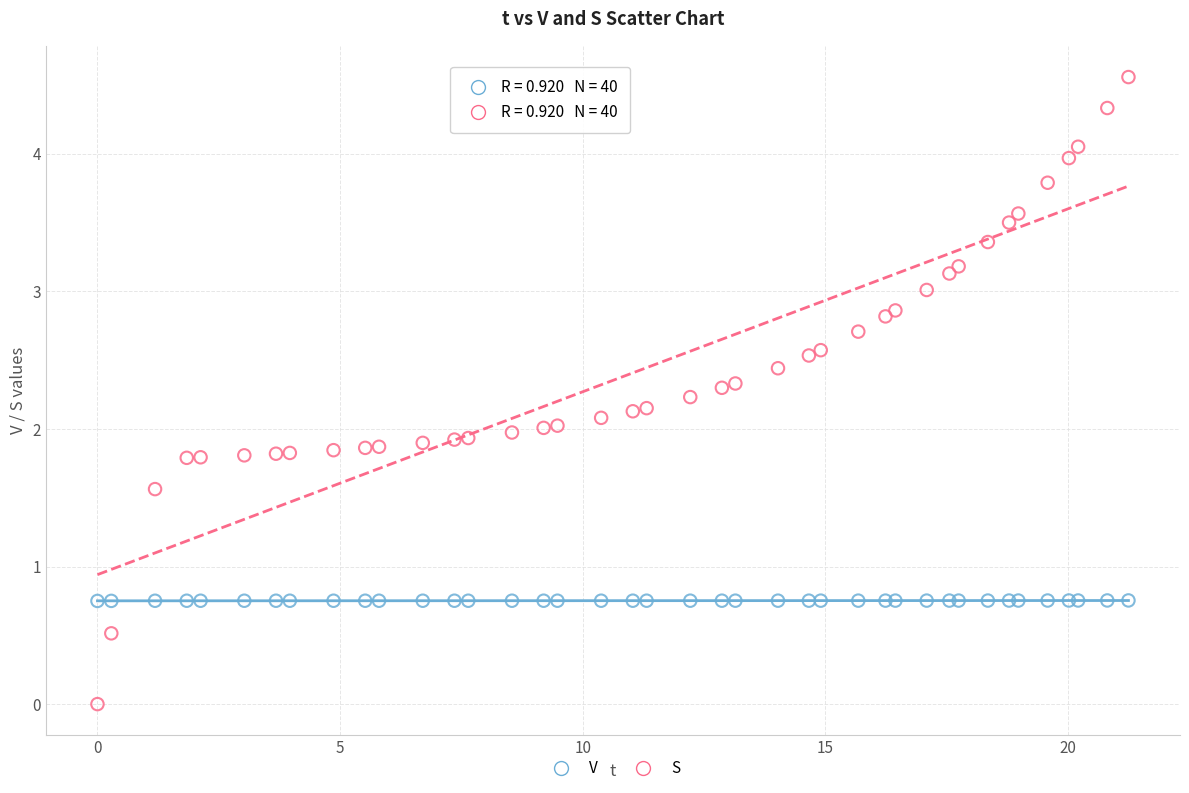

Which series reaches the maximum Y coordinate?

S